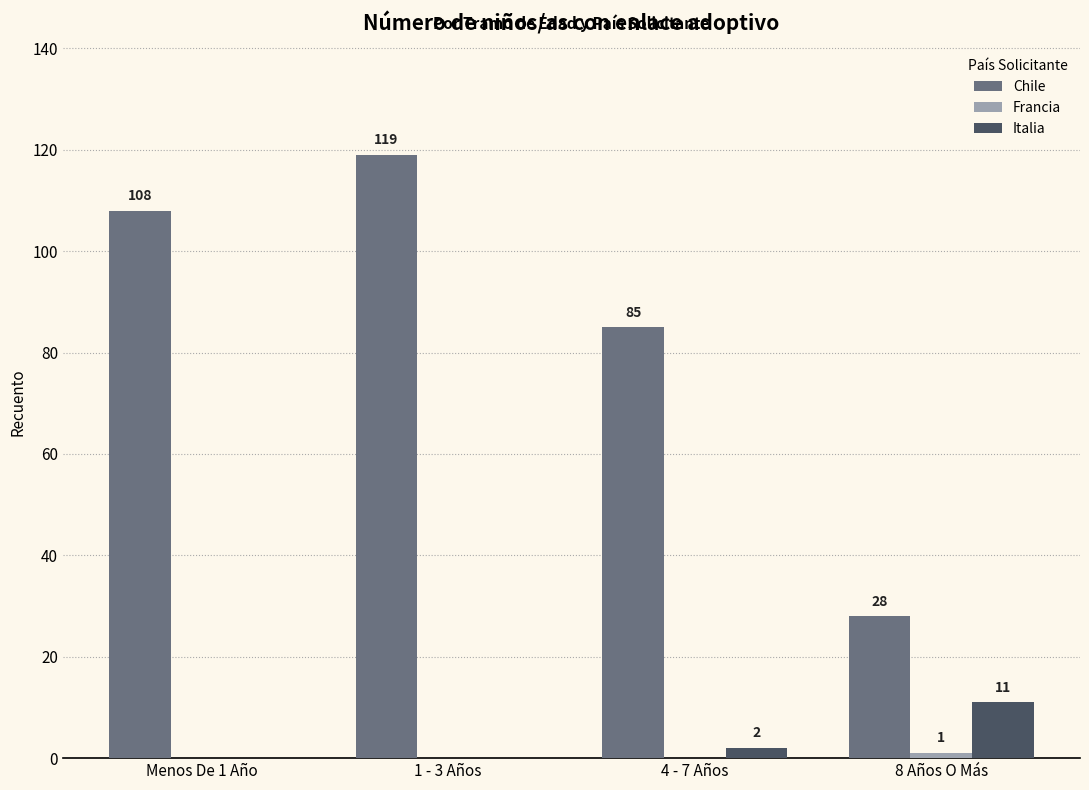

Is it true that Chile equals 28 at 8 Años O Más?

True